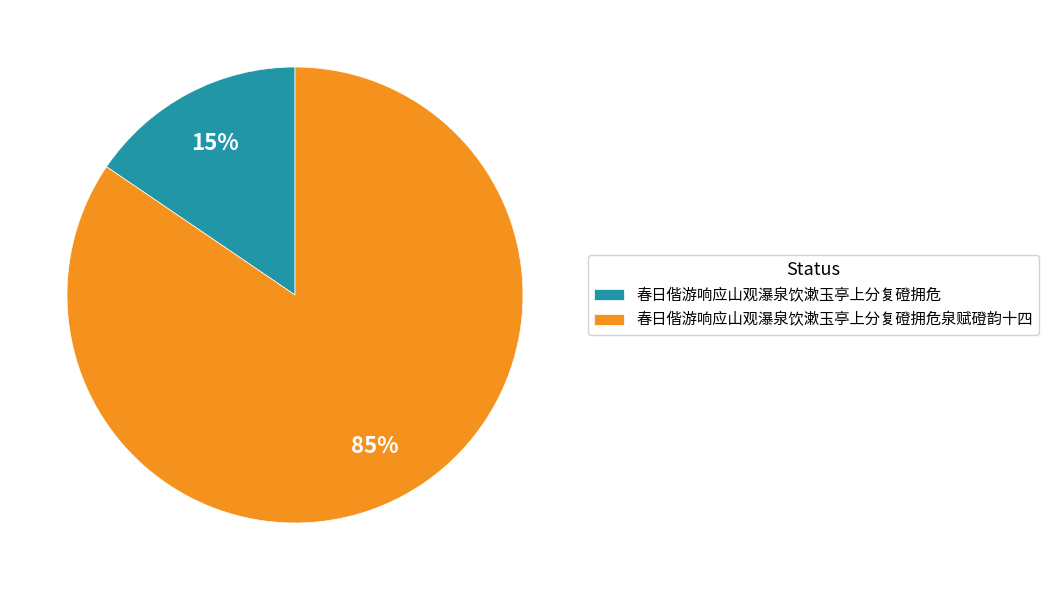

Do 春日偕游响应山观瀑泉饮漱玉亭上分复磴拥危泉赋磴韵十四 and 春日偕游响应山观瀑泉饮漱玉亭上分复磴拥危 together represent more than half of the pie?

Yes